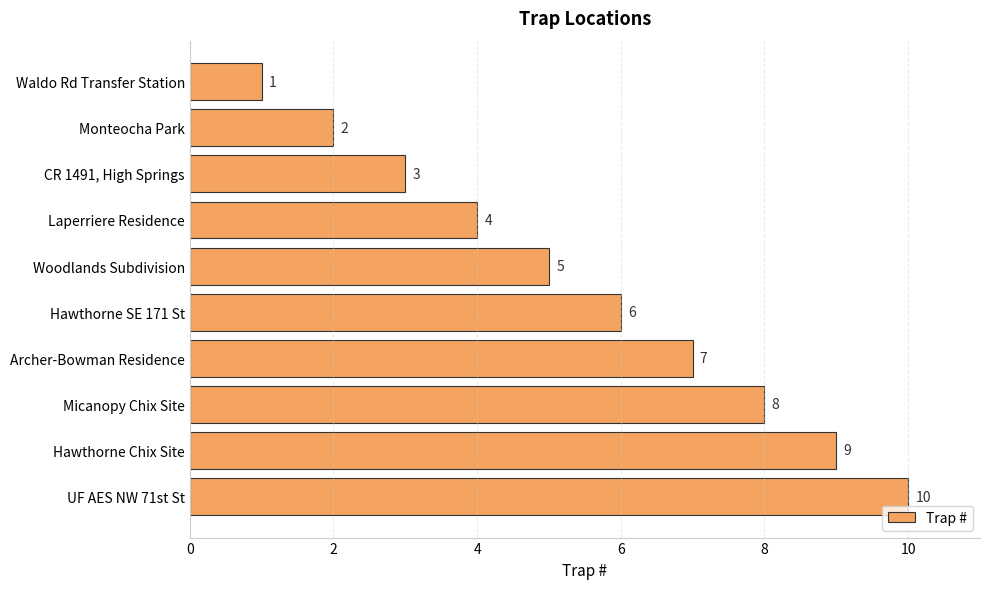

What is the average value?

6